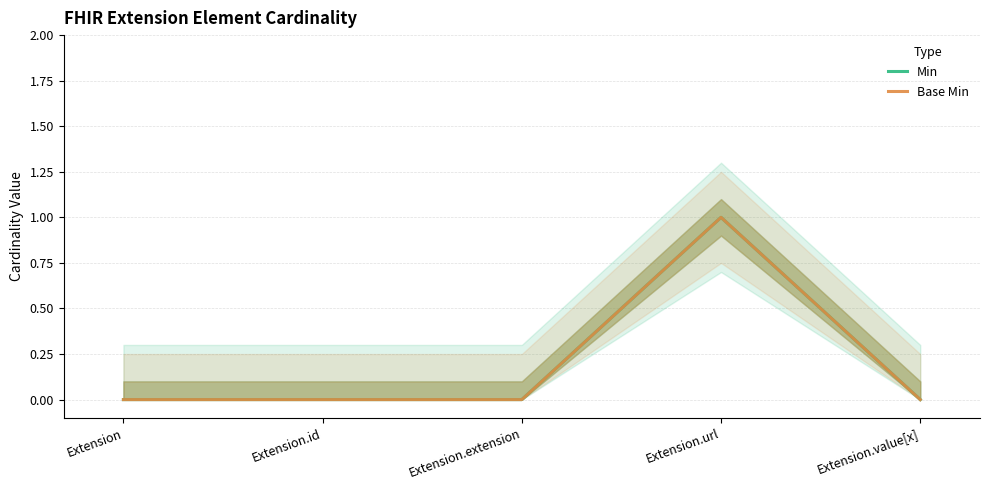

Reading left to right, transcribe all the data shown in this chart.

Min: Extension=0	Extension.id=0	Extension.extension=0	Extension.url=1	Extension.value[x]=0
Base Min: Extension=0	Extension.id=0	Extension.extension=0	Extension.url=1	Extension.value[x]=0